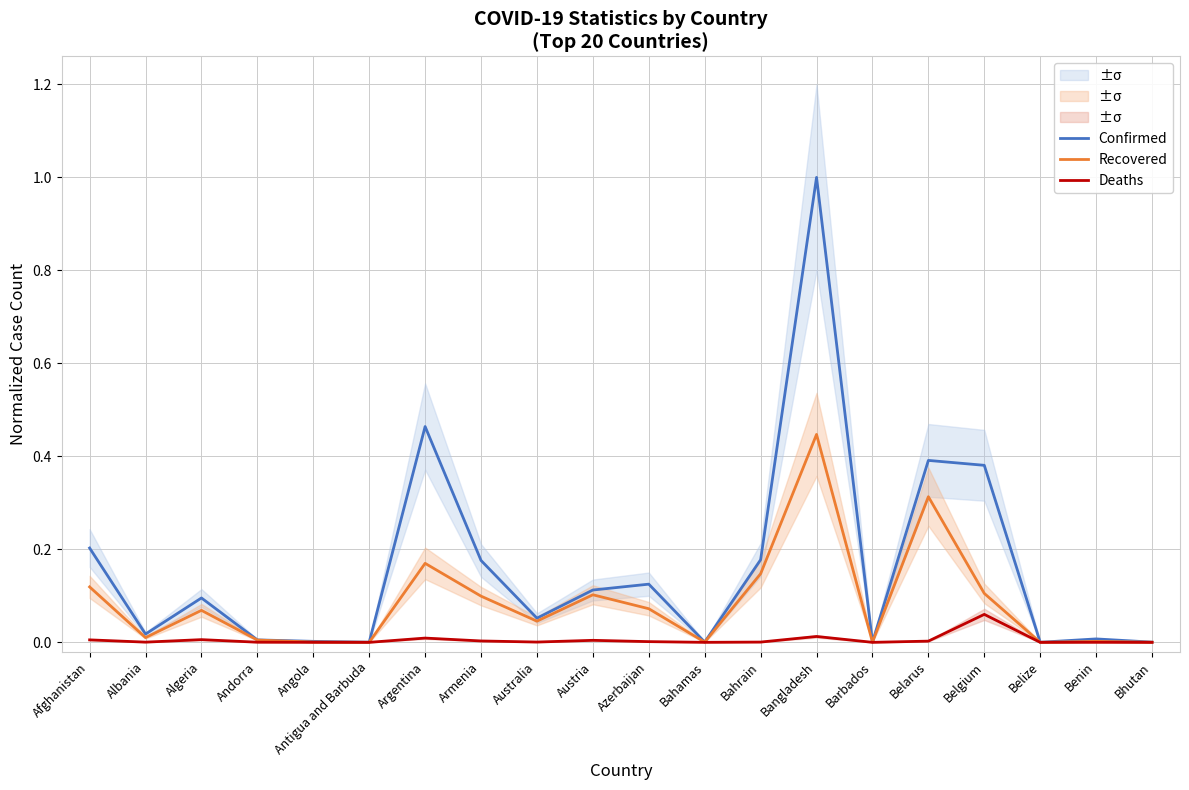

What is the average value of the Confirmed series?

0.2